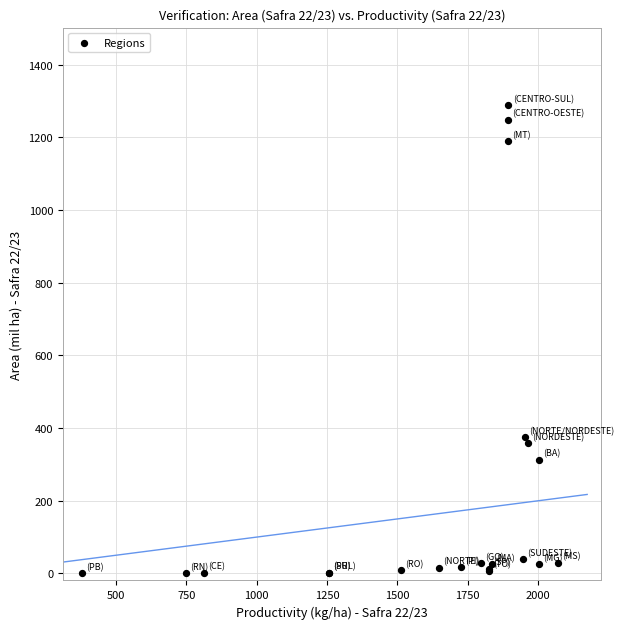

What Y value in the scatter plot is closest to 644?

374.7